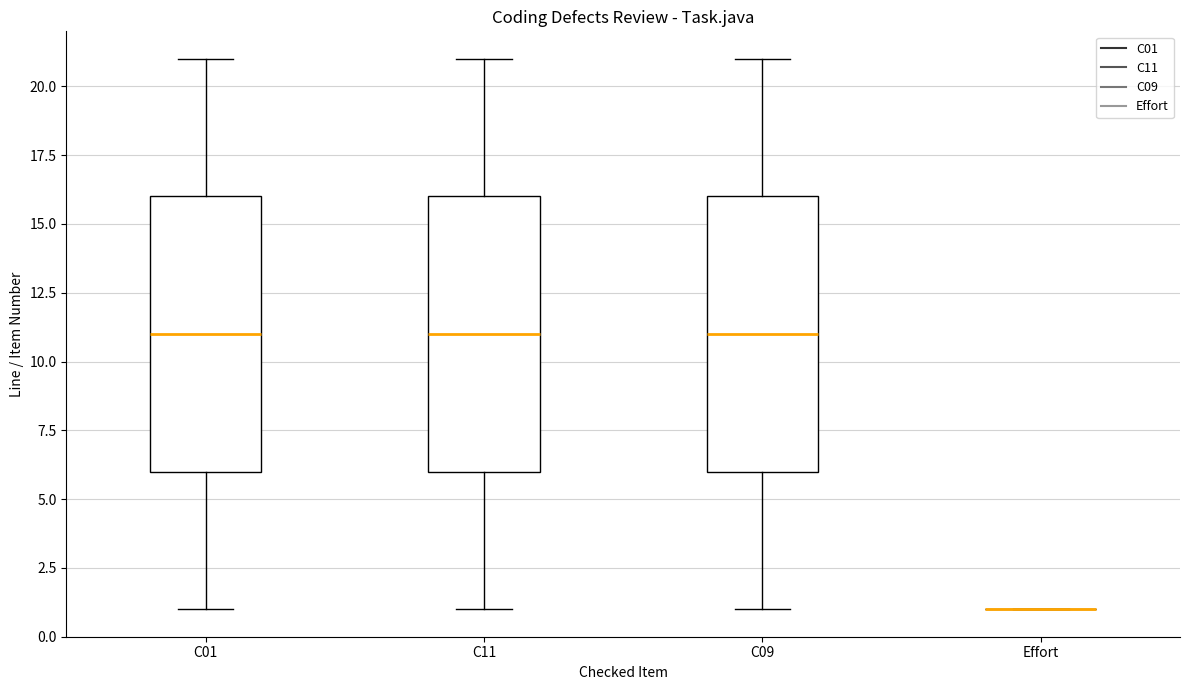

Reading left to right, read every box against the y-axis: the position of its median line, the range the box covers, and the ends of its whiskers. The values are not printed on the chart, so give them approximately, as read against the axis.

C01: median 11, box 6 to 16, whiskers 1 to 21
C11: median 11, box 6 to 16, whiskers 1 to 21
C09: median 11, box 6 to 16, whiskers 1 to 21
Effort: box collapsed to a line at 1, whiskers 1 to 1